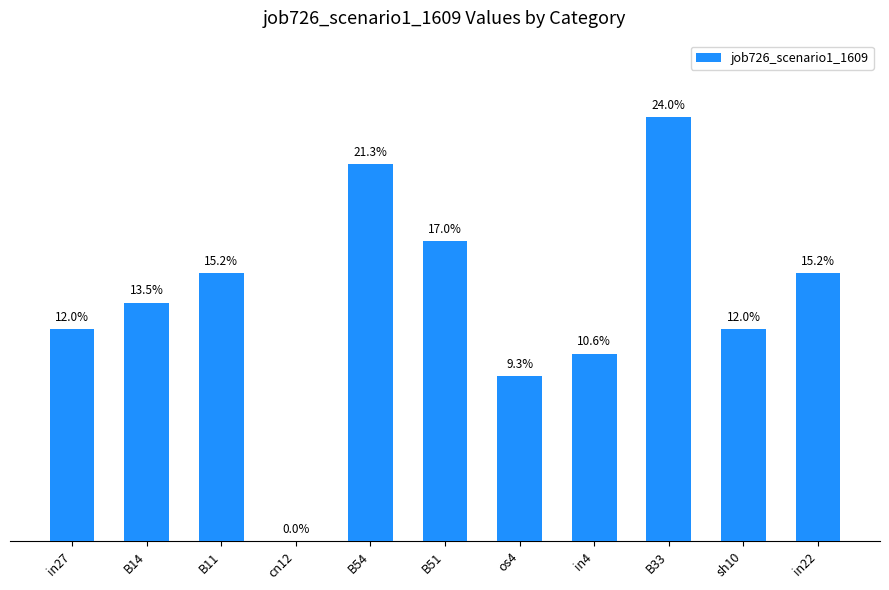

Rank the categories by value from lowest to highest.

cn12, os4, in4, in27, sh10, B14, B11, in22, B51, B54, B33